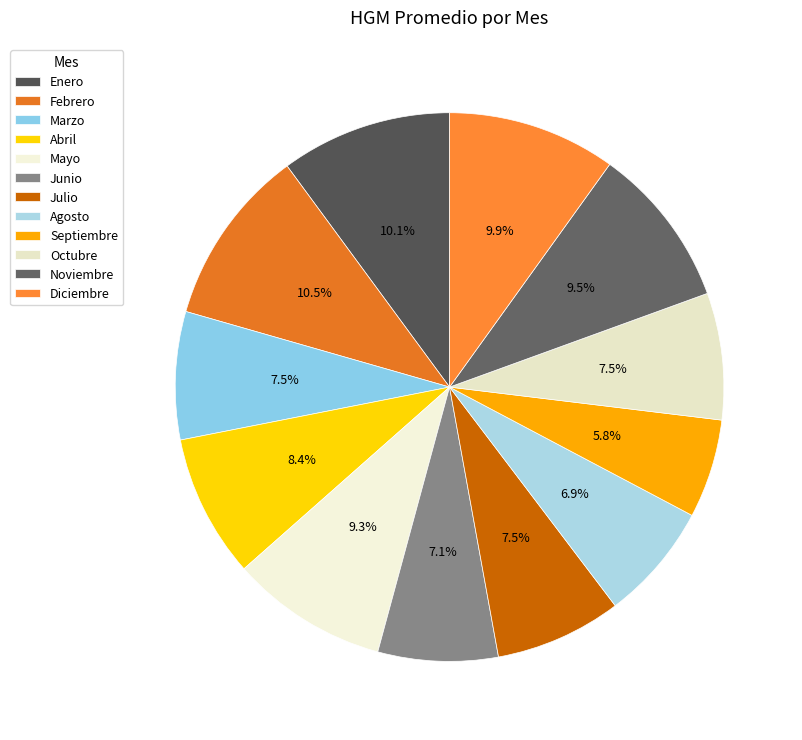

What portion of the pie excludes Enero?

89.9%